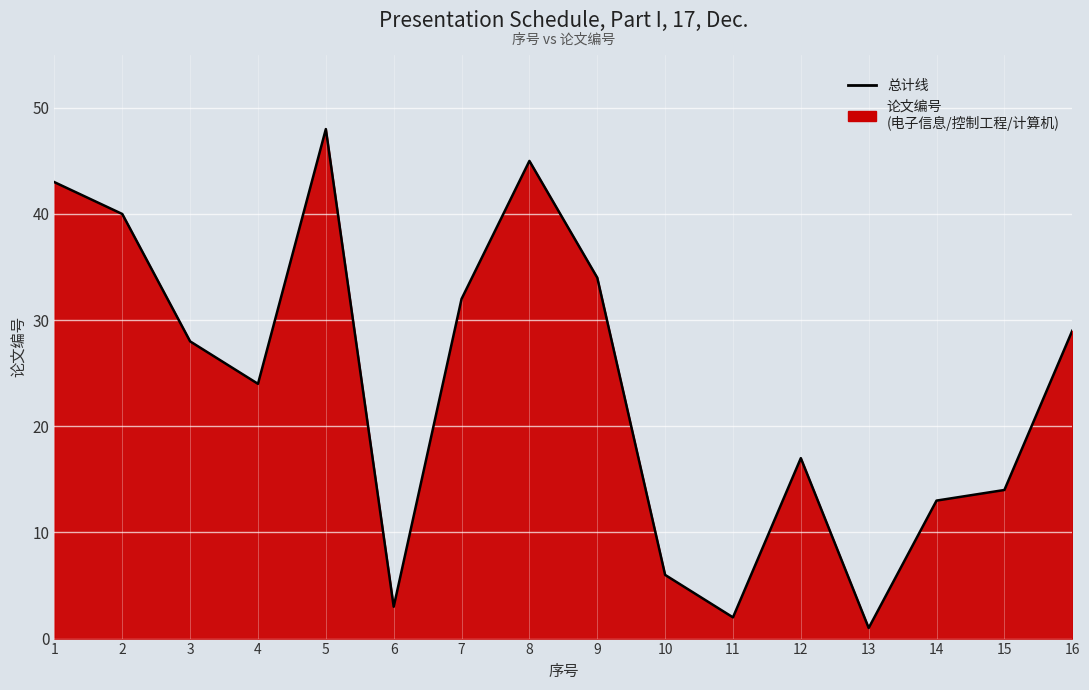

What is the maximum value shown in the chart?

48